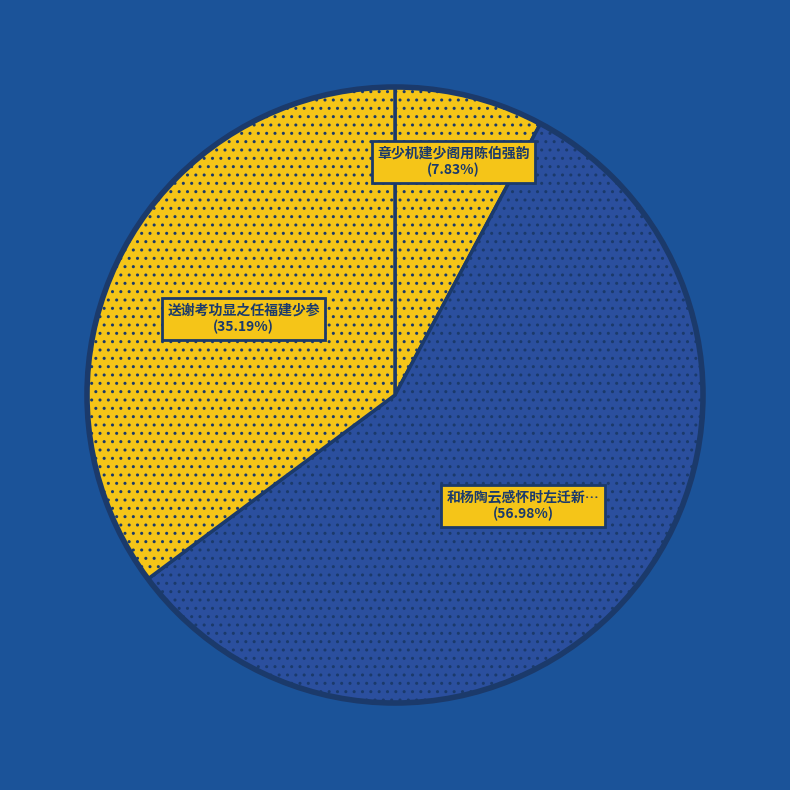

Which category has the smallest portion of the pie?

章少机建少阁用陈伯强韵